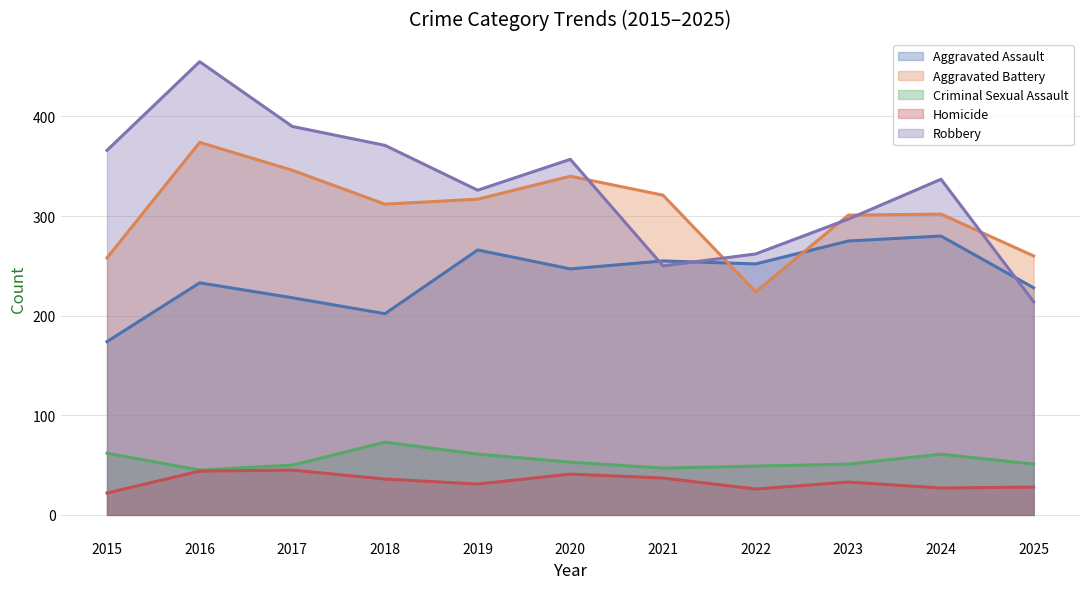

Reading left to right, transcribe all the data shown in this chart.

Aggravated Assault (line): 174	233	218	202	266	247	255	252	275	280	228
Aggravated Battery (line): 258	374	346	312	317	340	321	224	301	302	260
Criminal Sexual Assault (line): 62	45	50	73	61	53	47	49	51	61	51
Homicide (line): 22	44	45	36	31	41	37	26	33	27	28
Robbery (line): 366	455	390	371	326	357	250	262	297	337	214